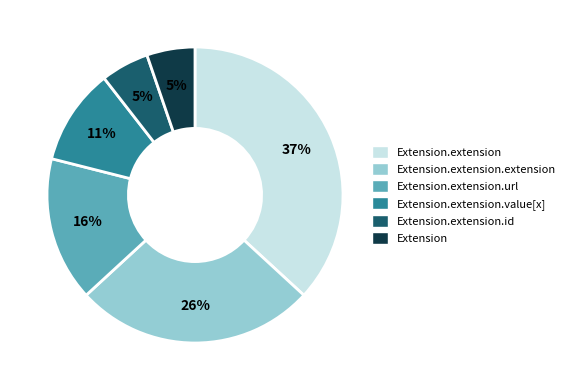

To the nearest percent, what is the average slice percentage?

17%